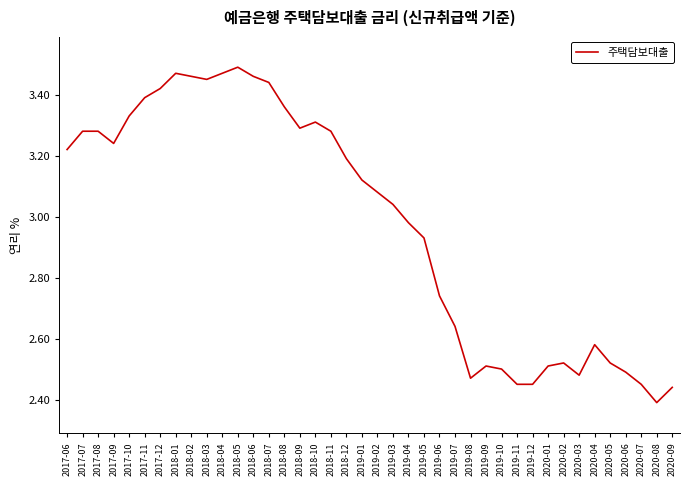

Approximately how many times larger is the value at 2019-11 compared to 2020-06?

1.0